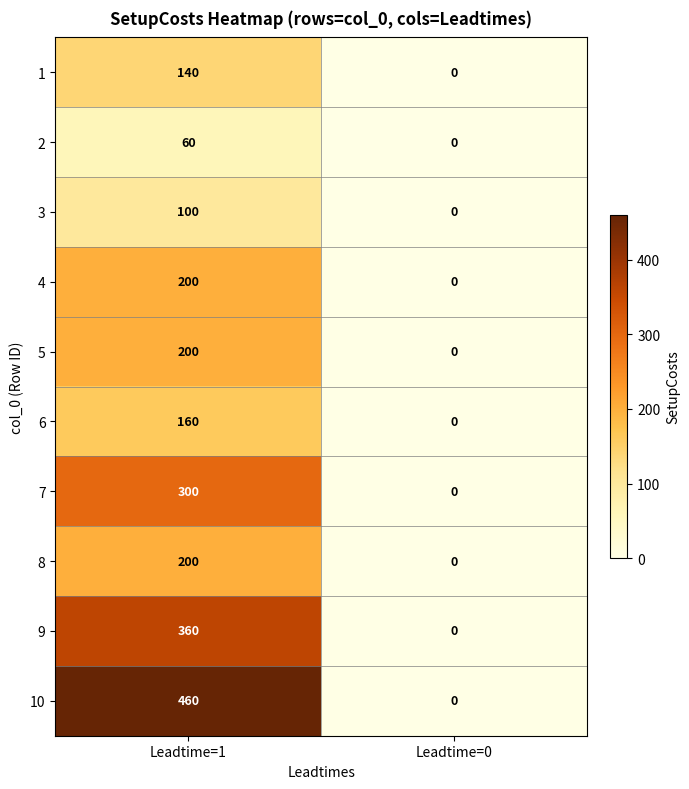

Reading right to left, transcribe all the data shown in this chart.

1: 0	140
2: 0	60
3: 0	100
4: 0	200
5: 0	200
6: 0	160
7: 0	300
8: 0	200
9: 0	360
10: 0	460